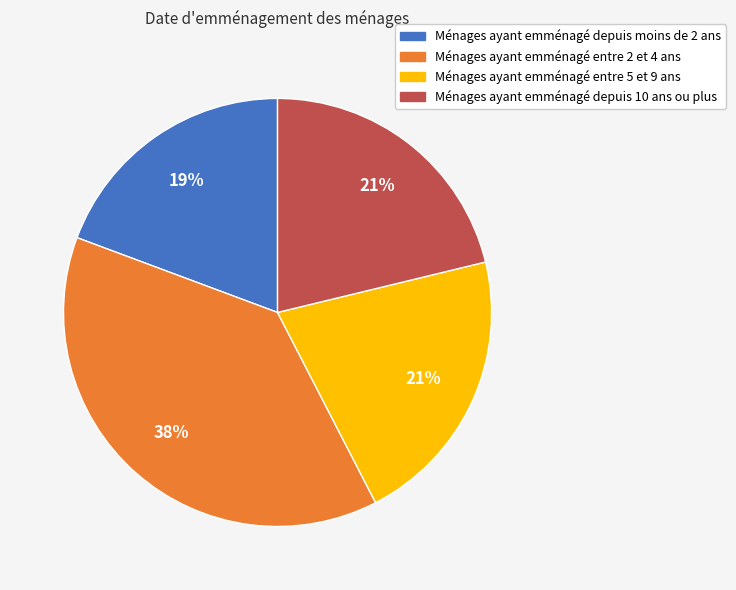

To the nearest percent, what is the average slice percentage?

25%